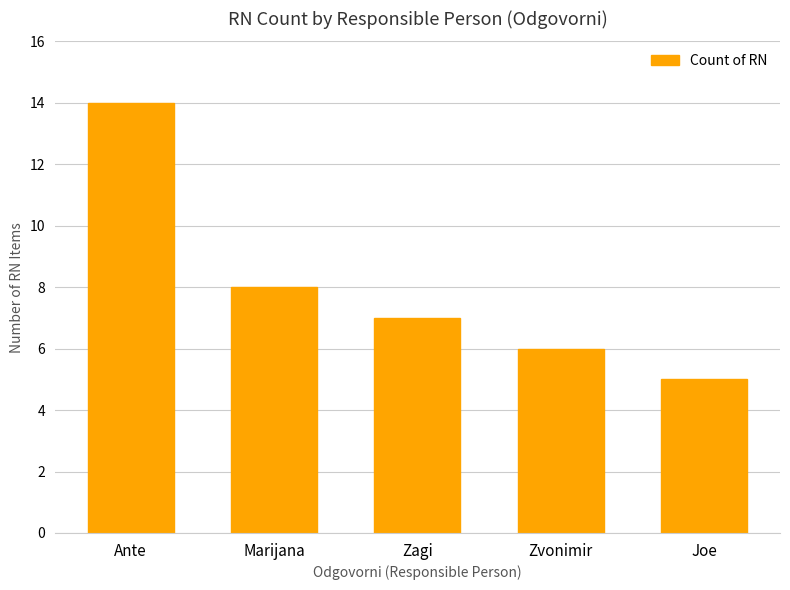

How many bars are there in total?

5